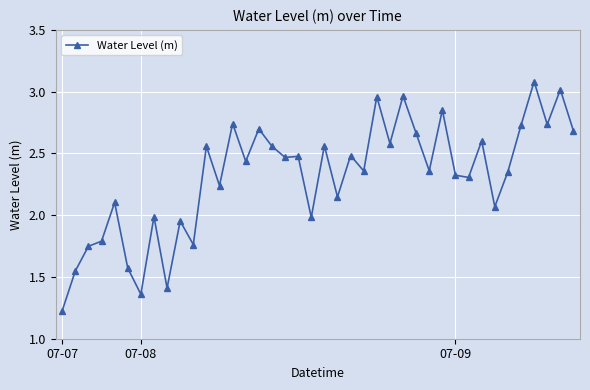

What is the greatest value displayed?

3.1